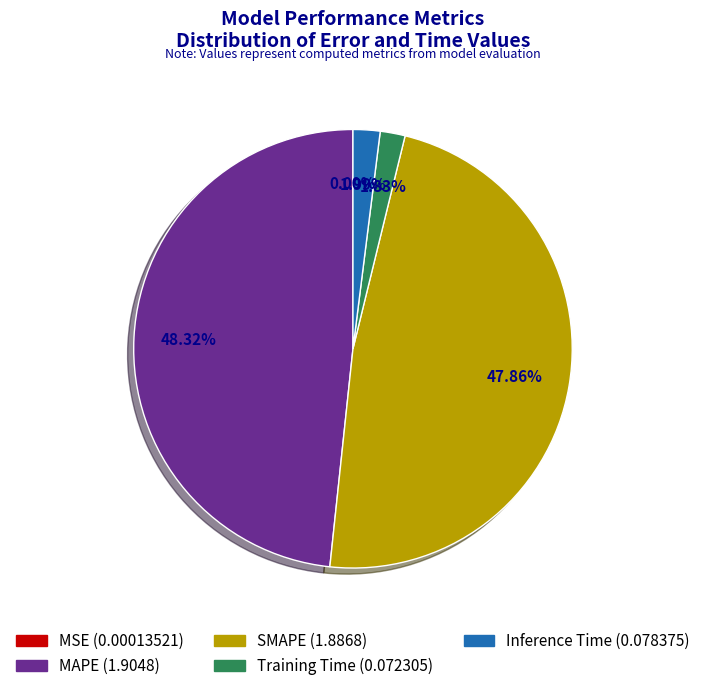

What percentage is the Training Time slice, to the nearest percent?

2%